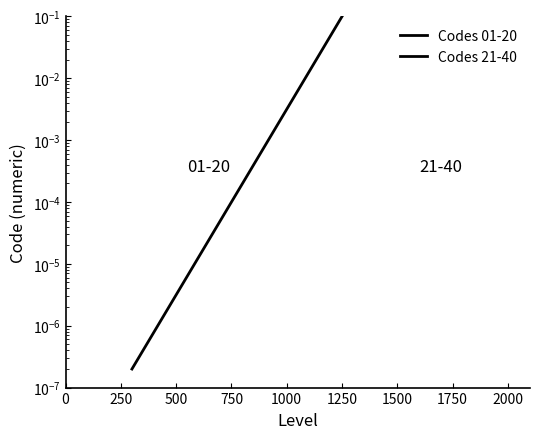

True or false: Codes 21-40 and Codes 01-20 intersect in this chart.

False